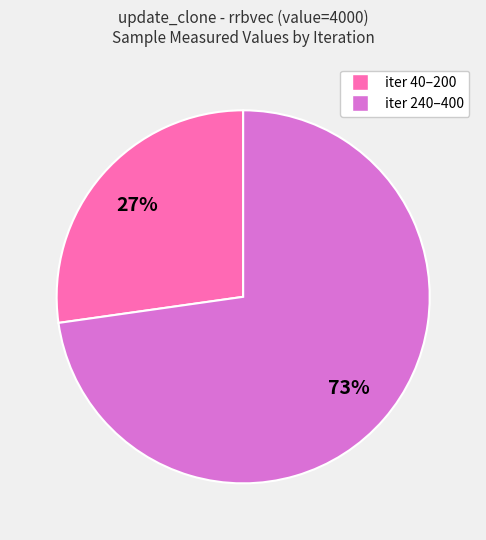

Is there a majority slice in this chart?

Yes